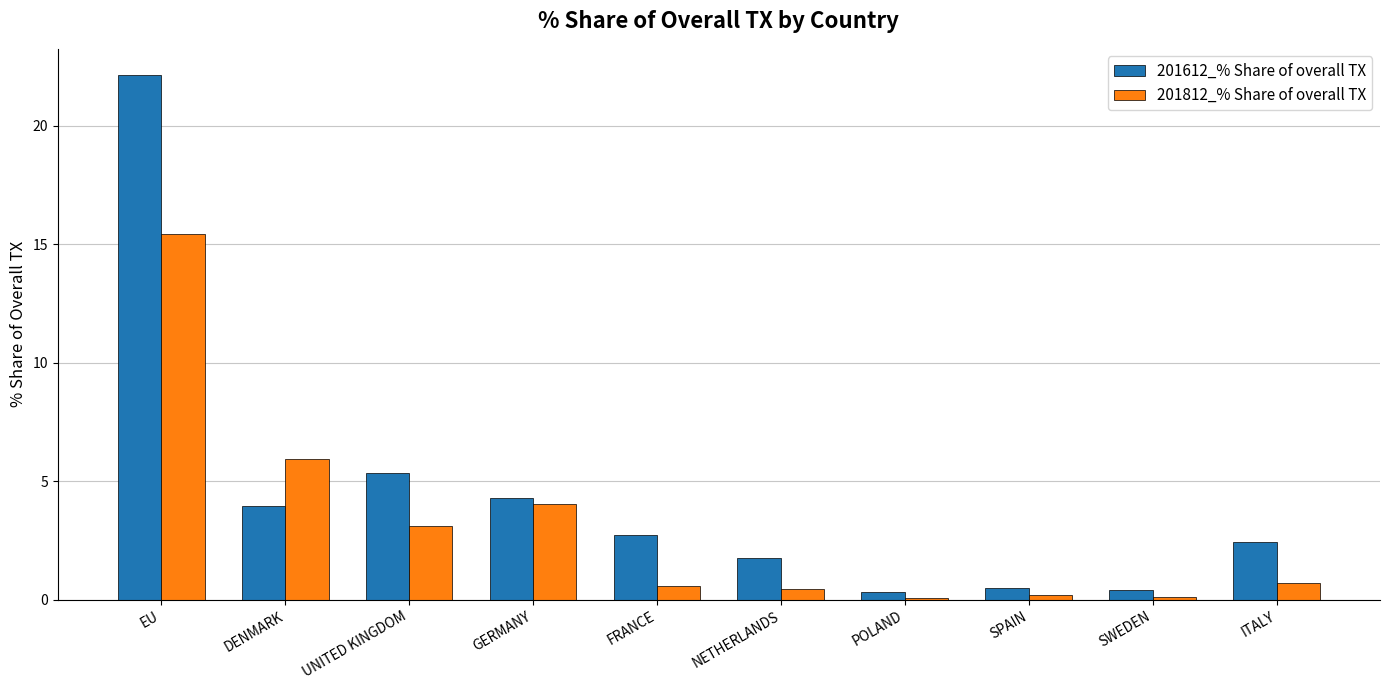

What is the sum of all 201612_% Share of overall TX values?

43.9